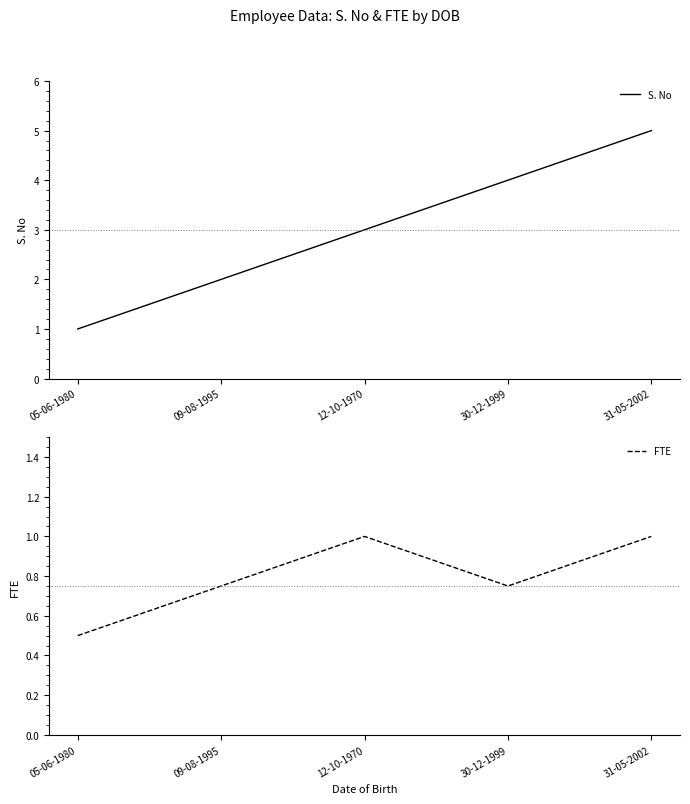

What position from the left is 31-05-2002?

5